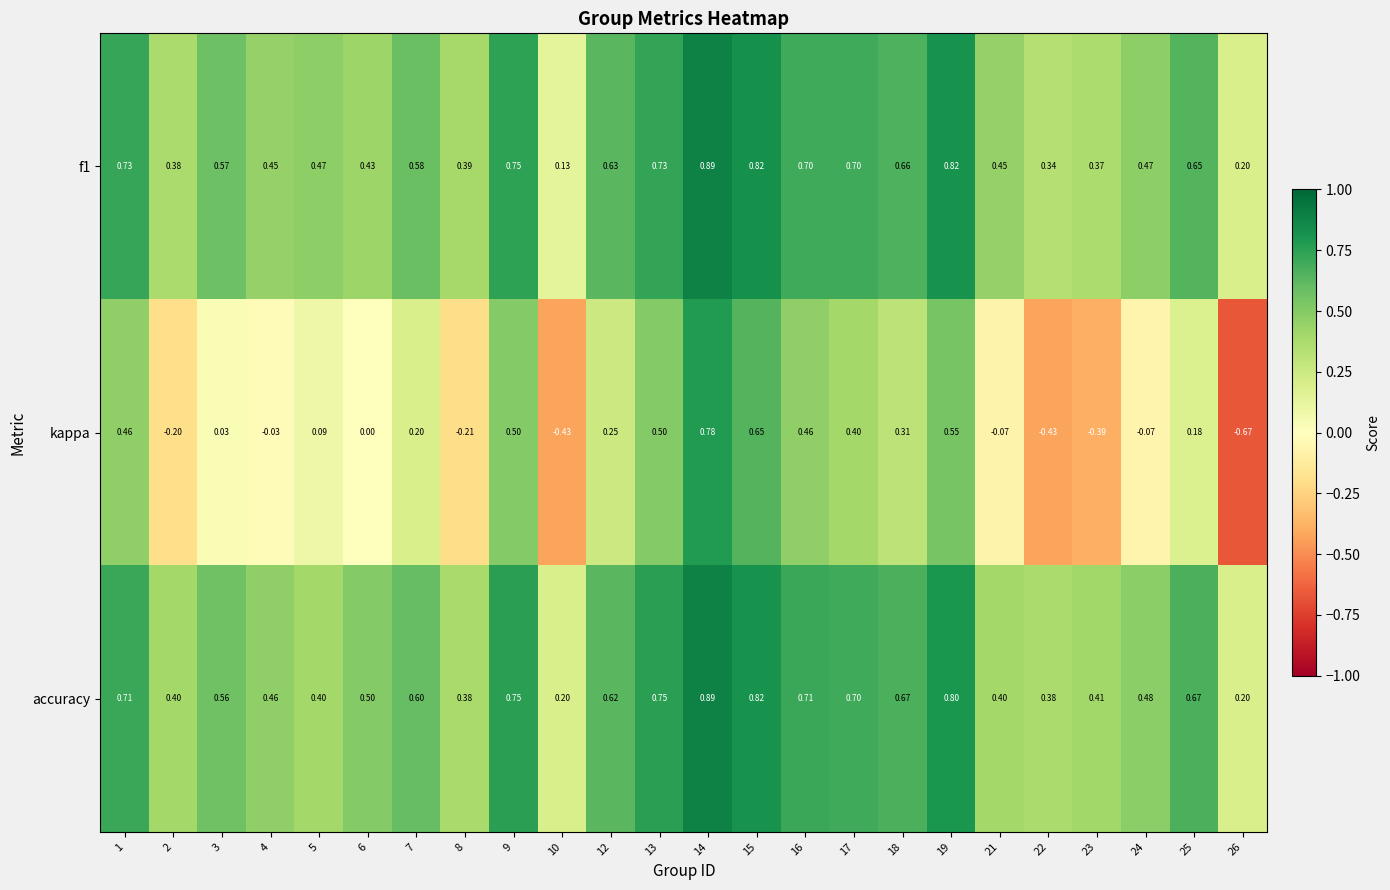

Which series has the widest spread of values?

kappa